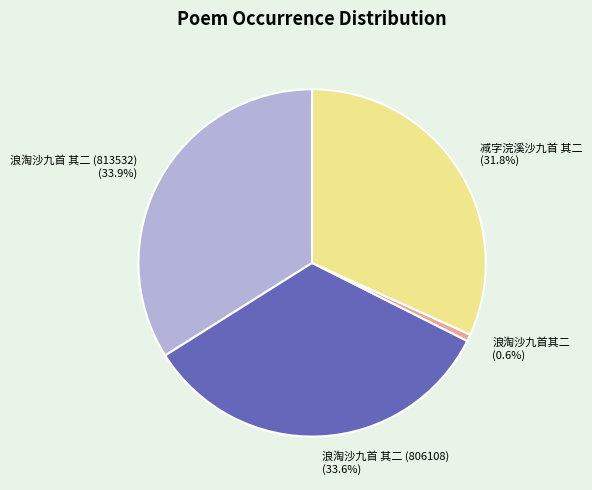

To the nearest percent, what percentage of the pie is 浪淘沙九首 其二 (813532)?

34%